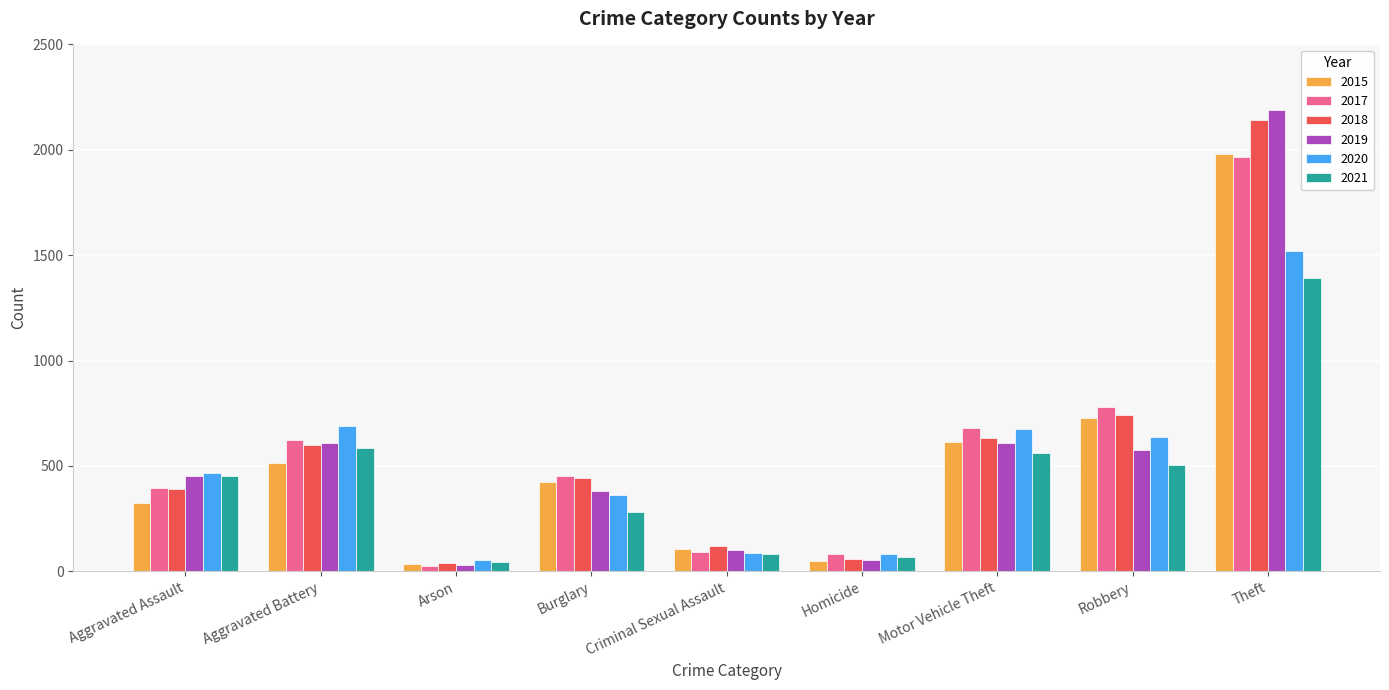

Is it true that 2021 equals 452 at Aggravated Assault?

True